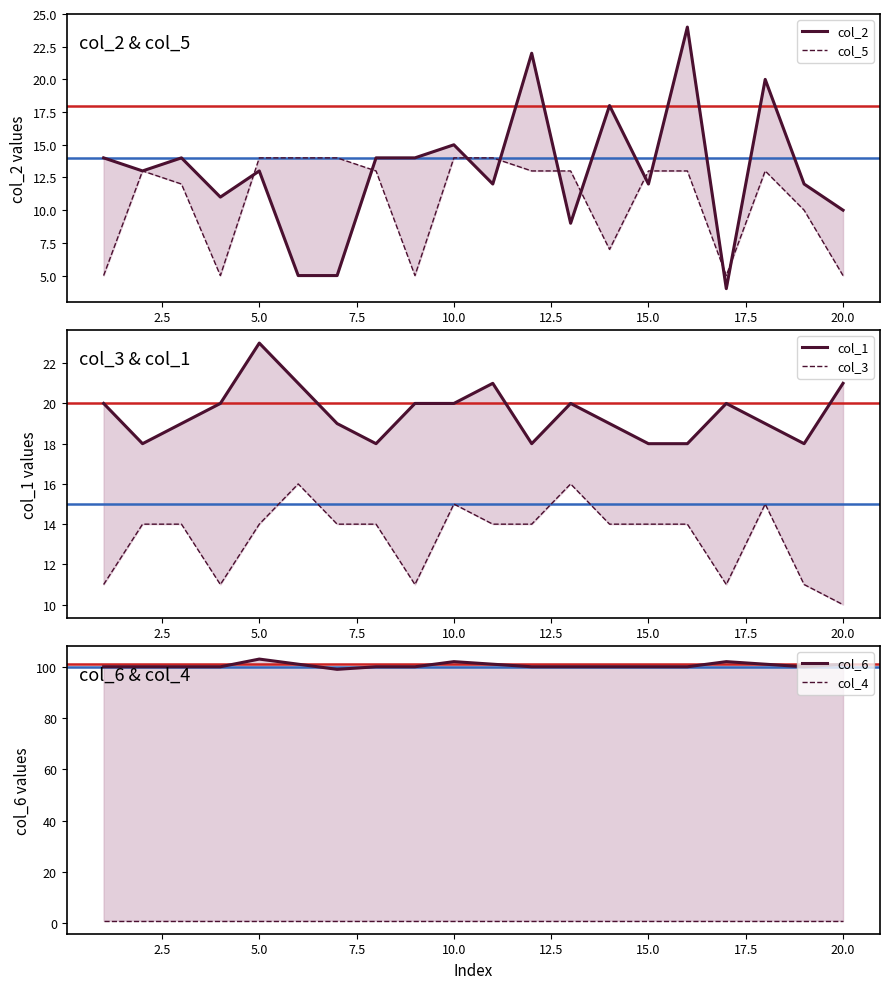

How many data points in col_6 are above 100?

7